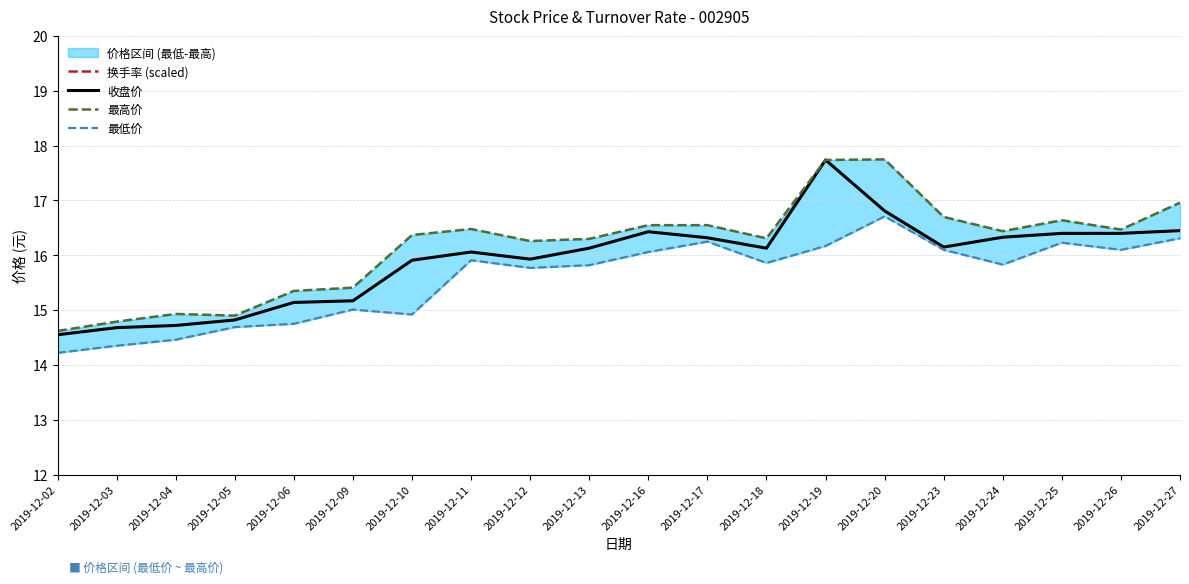

Is it true that 收盘价 equals 16.1 at 2019-12-11?

True